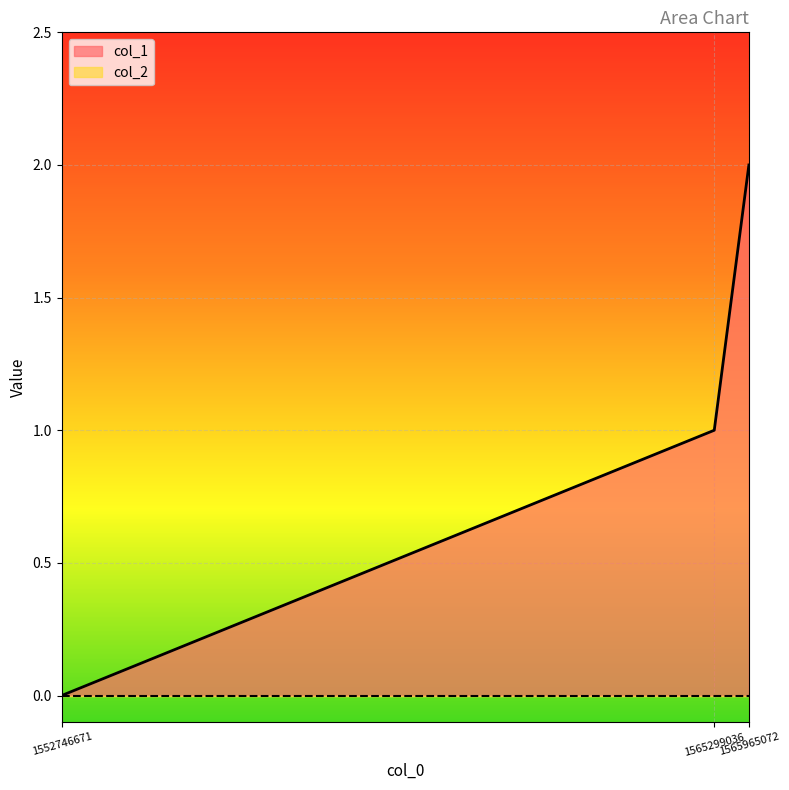

List the labels in order of value, largest first.

1565965072, 1565299036, 1552746671